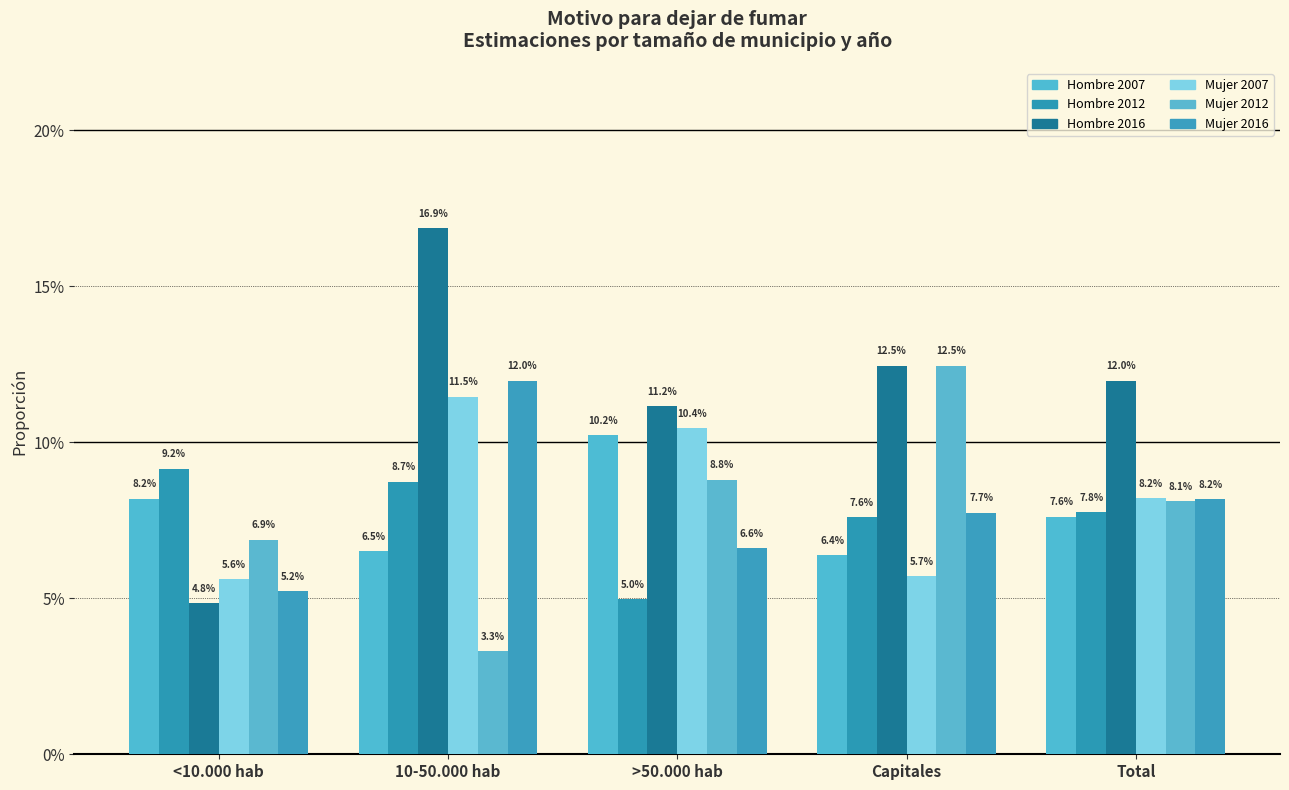

The Hombre 2016 series shows 0.1 at Capitales. True or false?

True